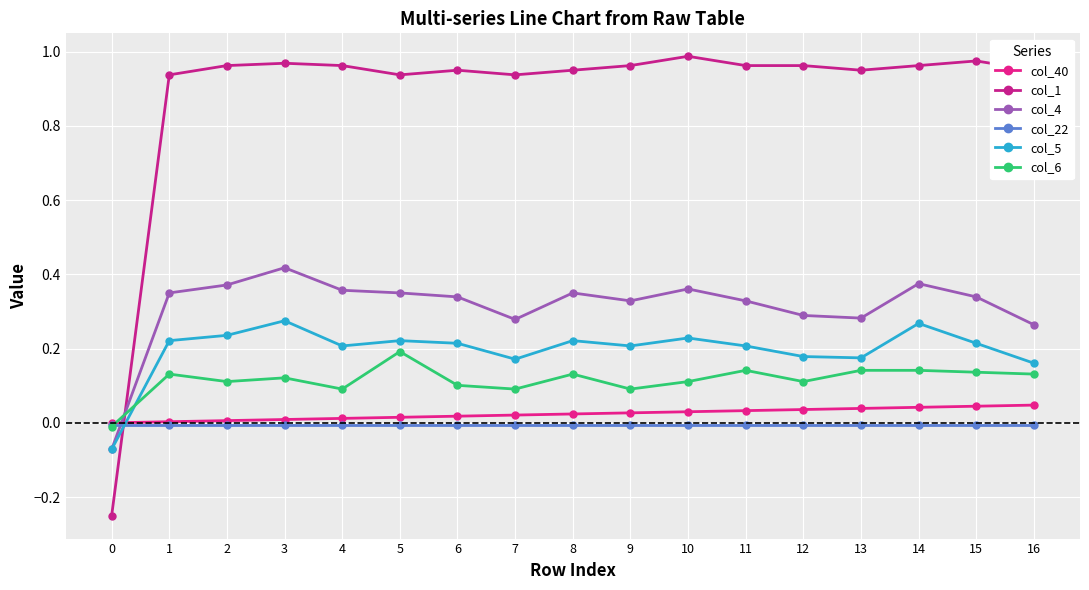

How many values in the col_1 series are below 0?

1